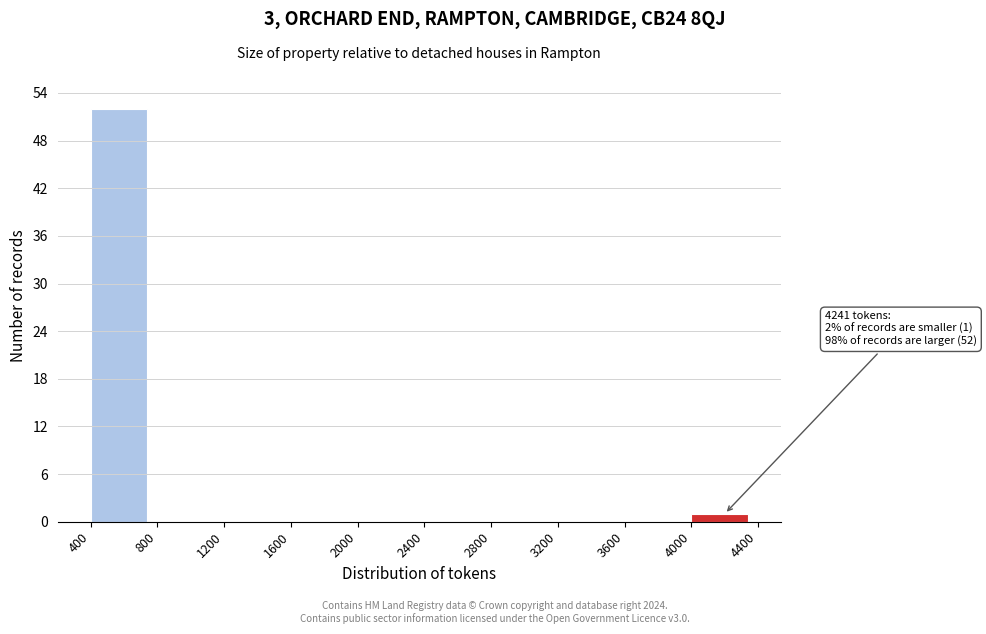

Over which range of the x-axis is the bar tallest?

400 to 800